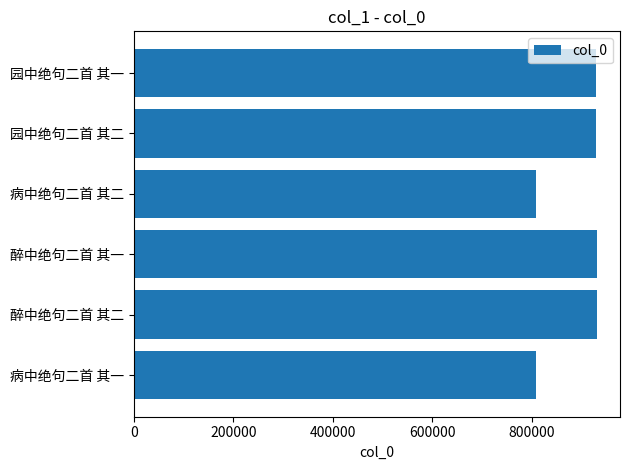

The value at 病中绝句二首 其一 is 172254. True or false?

False